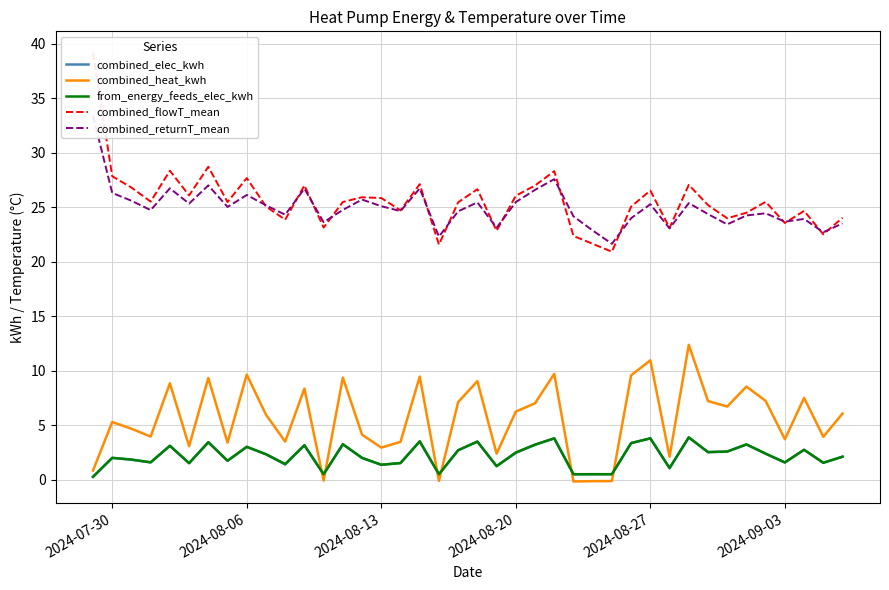

What is the maximum value for from_energy_feeds_elec_kwh?

3.9